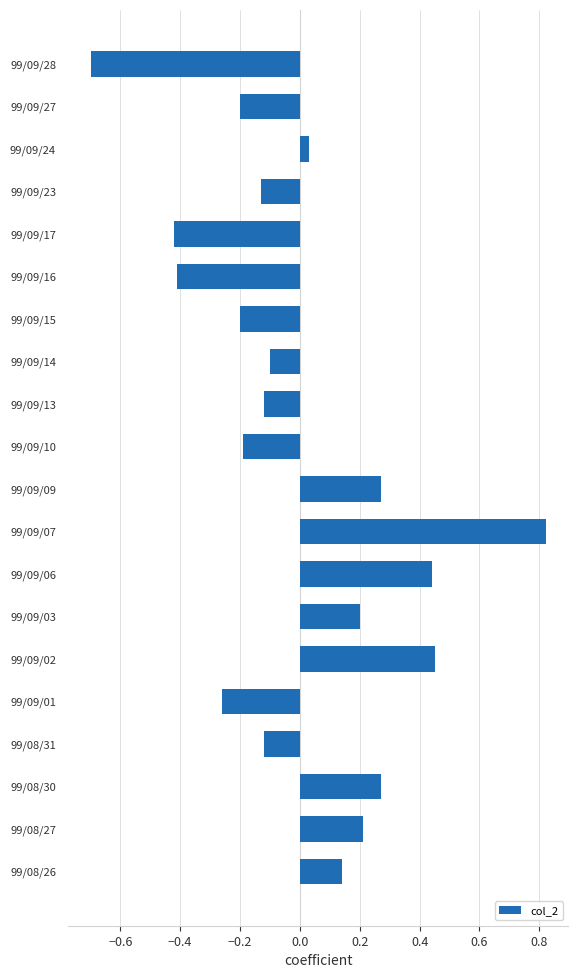

How many values are above zero?

9